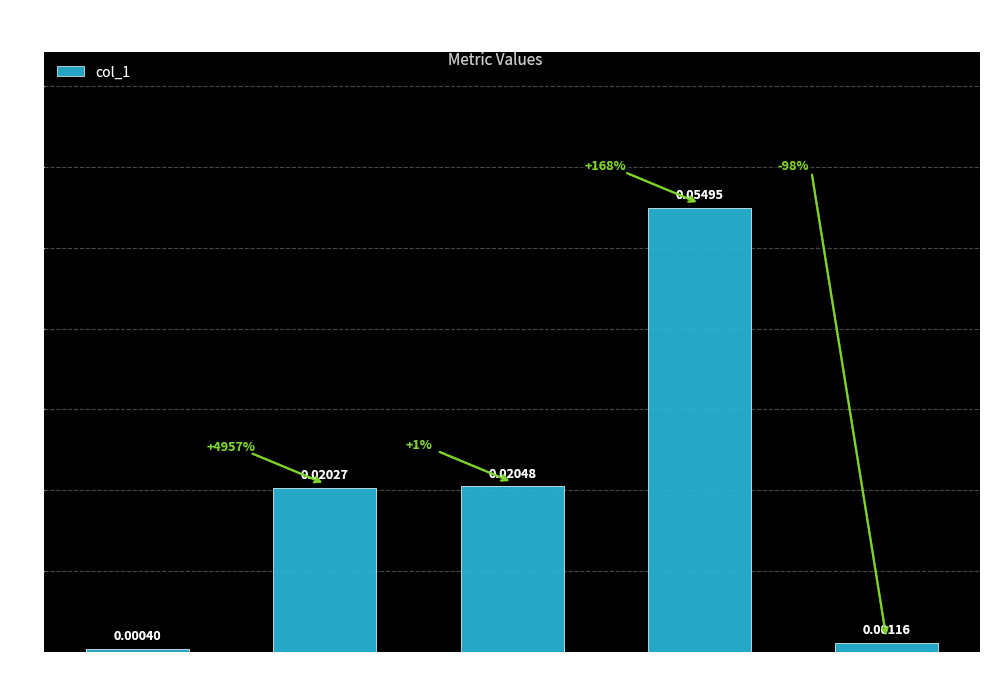

Where is the data nearest to the value 0?

MSE